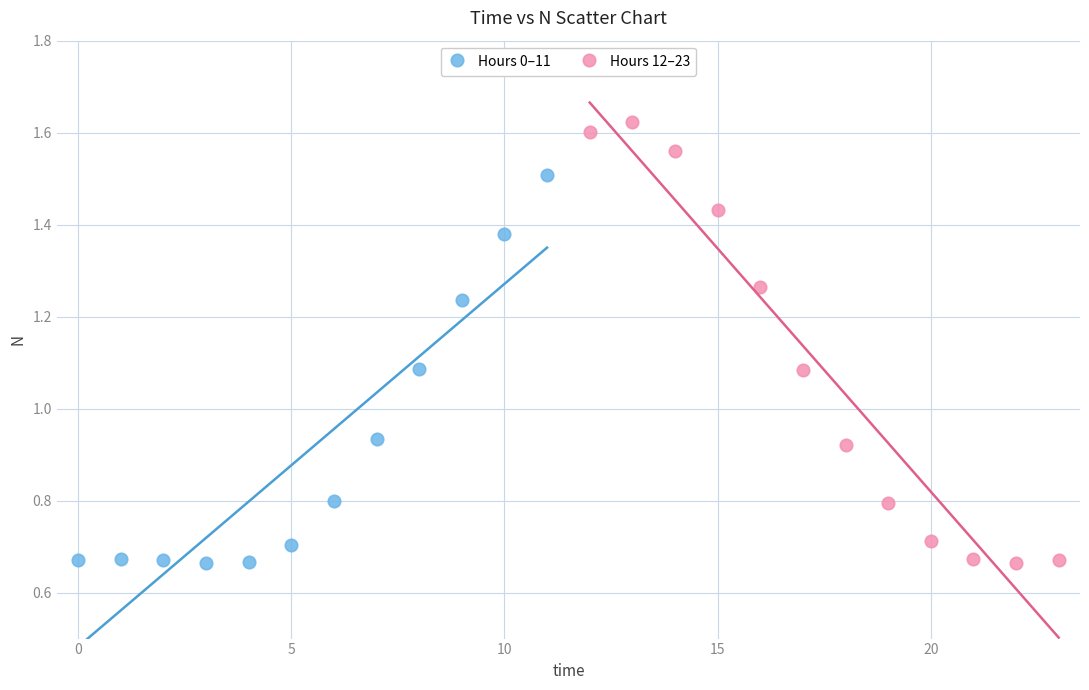

Which series has the widest spread of Y values?

Hours 12–23